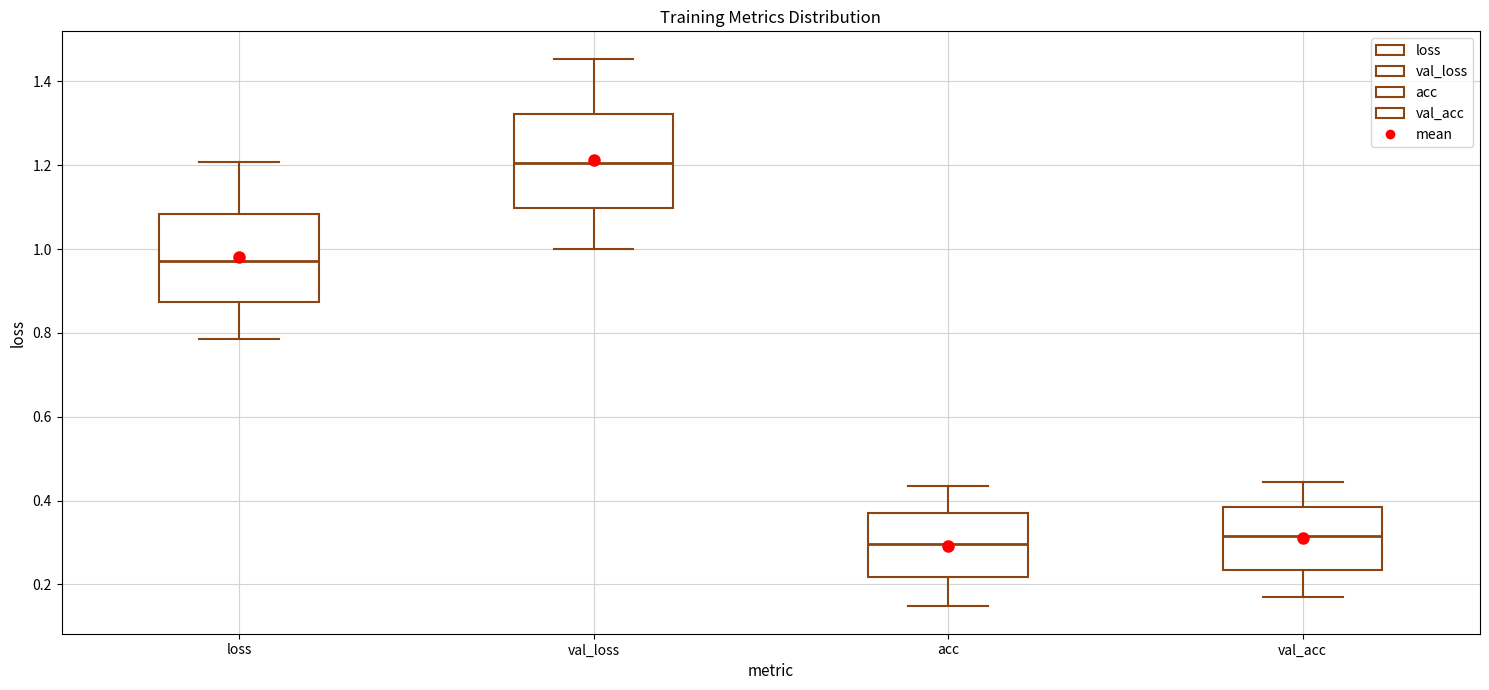

Reading left to right, transcribe this box plot: for each box, give where its median line is, the range the box spans, and where its two whiskers end, as read against the y-axis. The values are not printed on the chart, so give them approximately, as read against the axis.

loss: median 0.98, box 0.88 to 1.08, whiskers 0.78 to 1.20
val_loss: median 1.20, box 1.10 to 1.32, whiskers 1.00 to 1.46
acc: median 0.30, box 0.22 to 0.38, whiskers 0.14 to 0.44
val_acc: median 0.32, box 0.24 to 0.38, whiskers 0.16 to 0.44